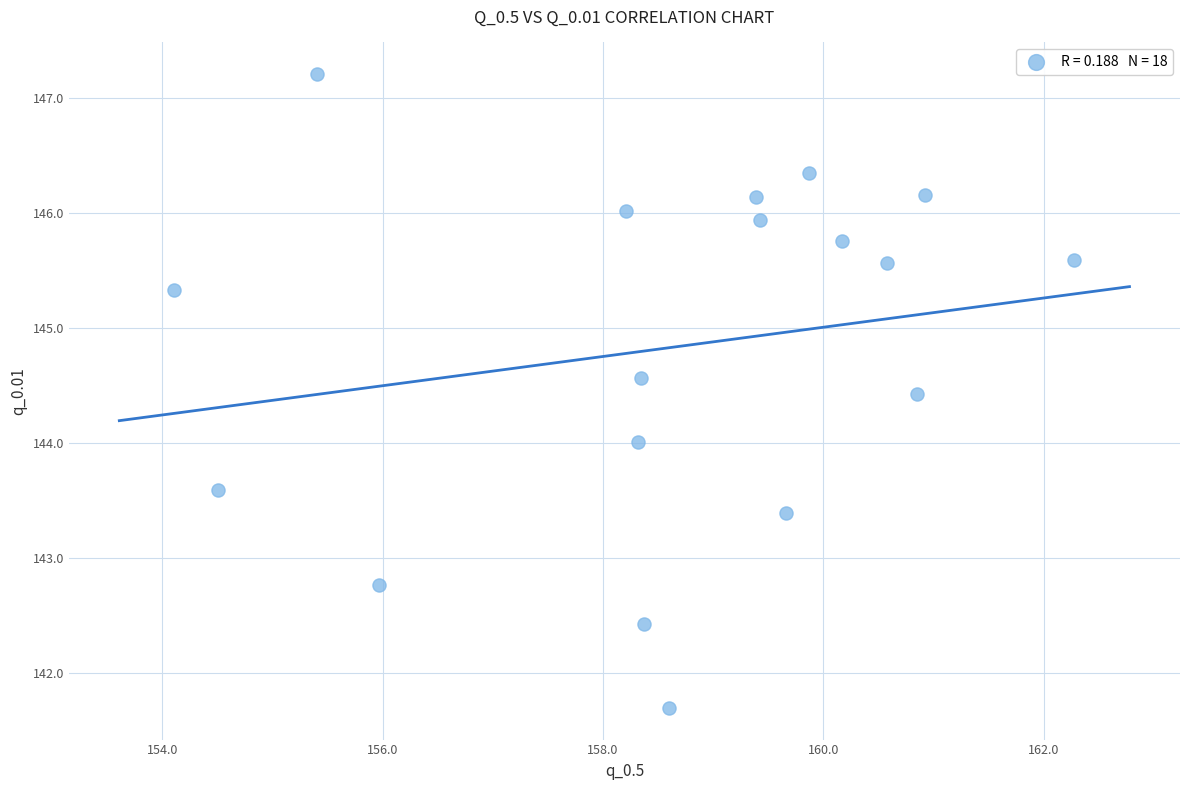

What is the range of X values (max minus min)?

8.2